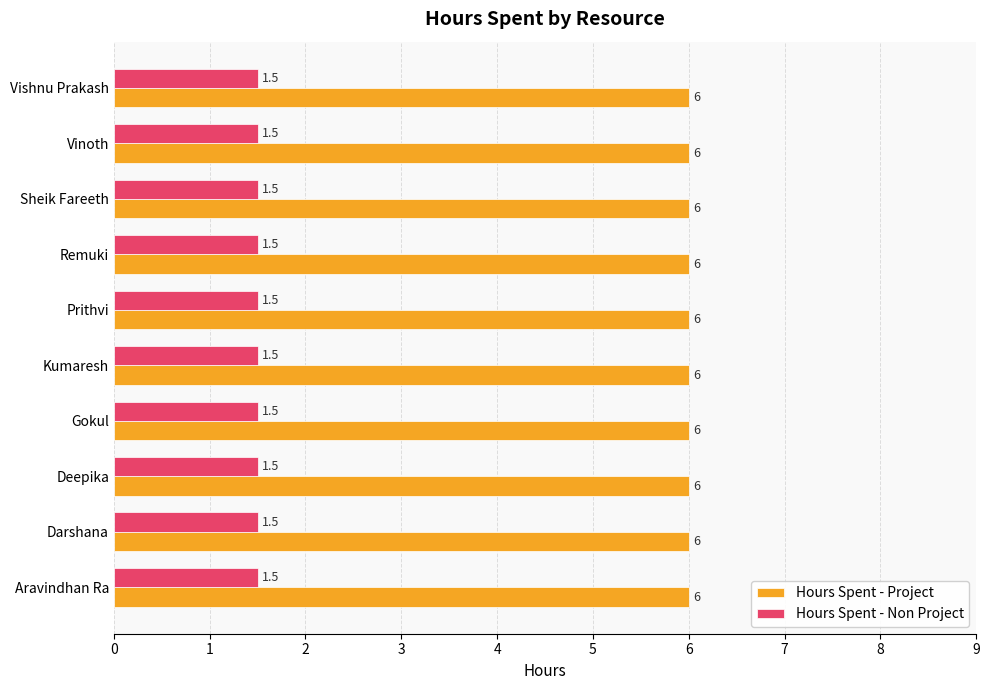

Which series has the largest total across all categories?

Hours Spent - Project